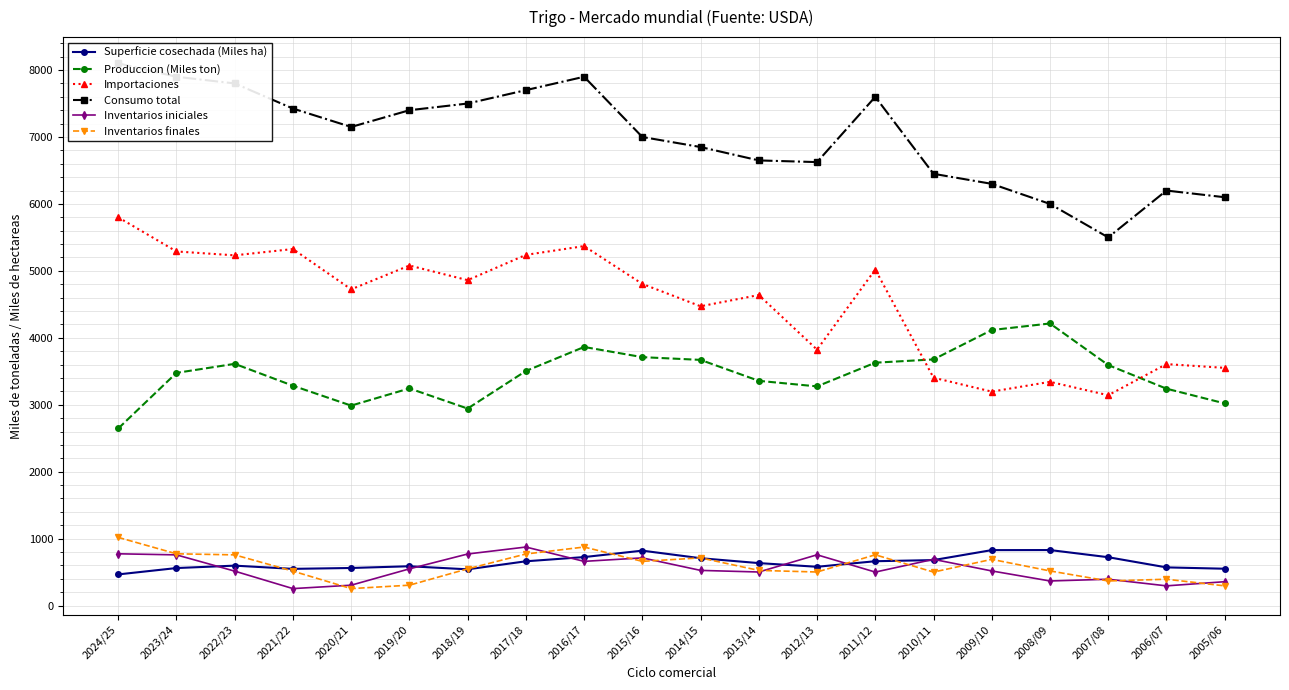

How many lines are shown in the chart?

6